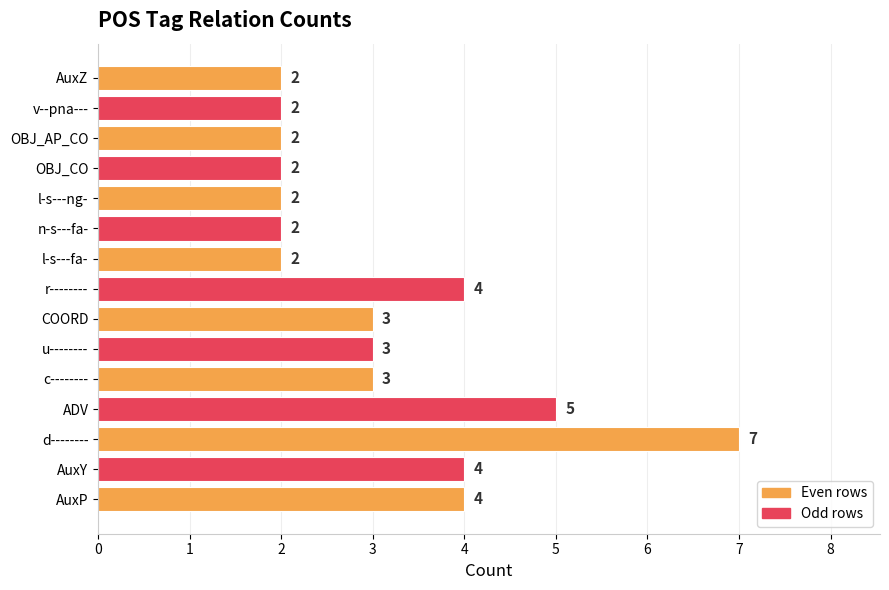

What is the sum of all values?

47